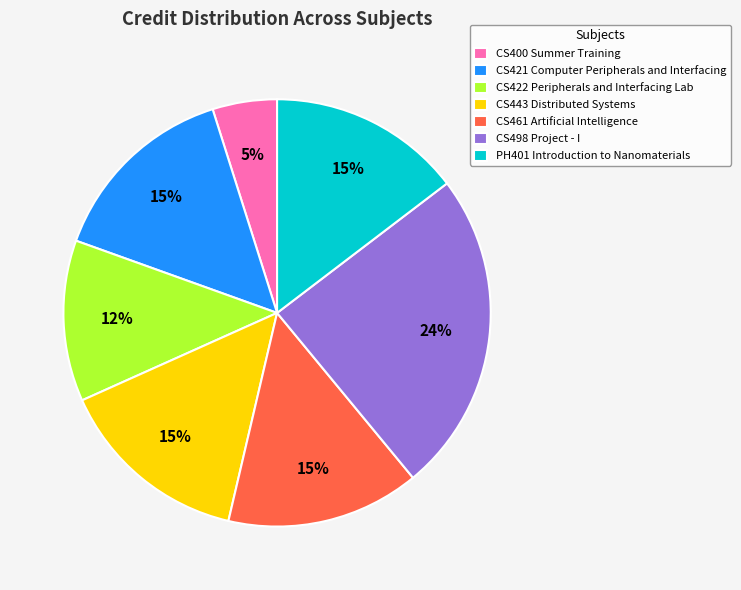

To the nearest percent, what percentage of the pie is CS498 Project - I?

24%